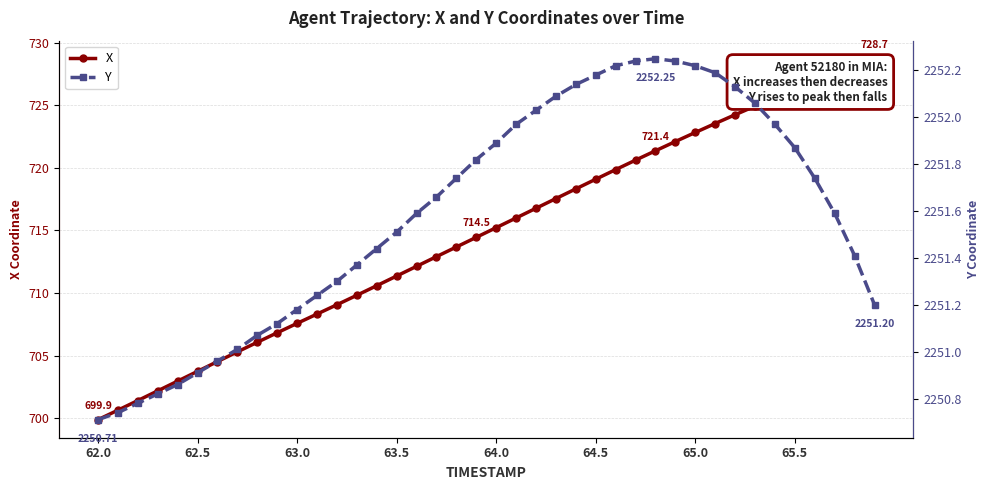

At which label does X reach its minimum?

62.0